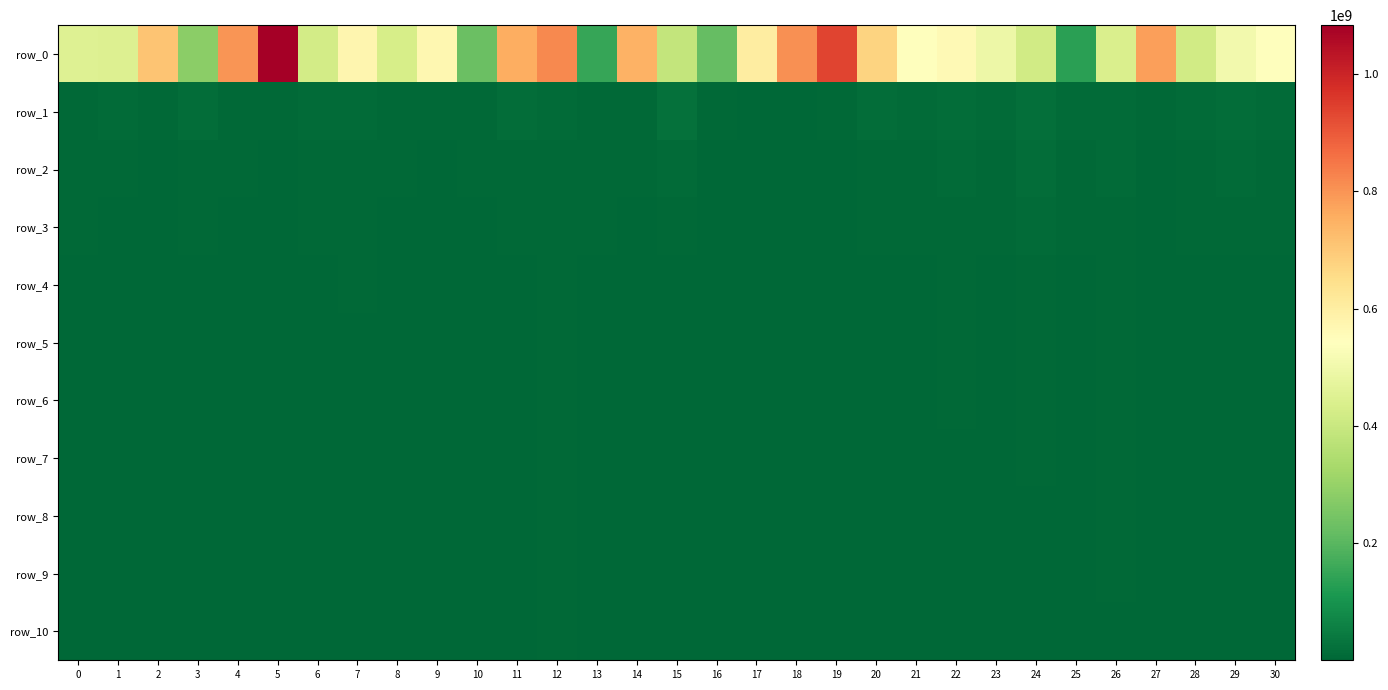

Where does the row_0 series first go above 539847946?

2